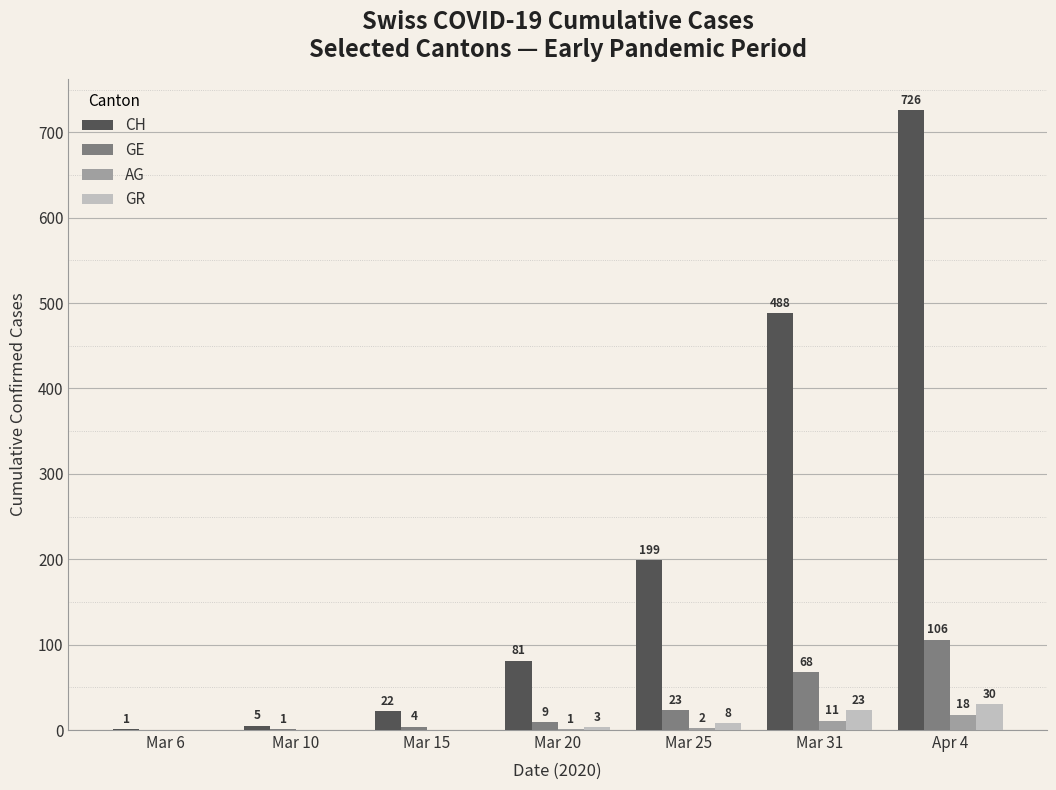

What is the total value across all series at Mar 25?

232